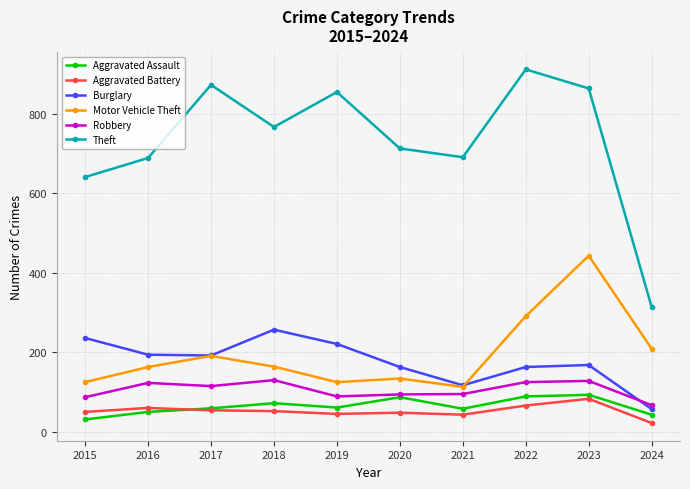

Which series has the widest spread of values?

Theft